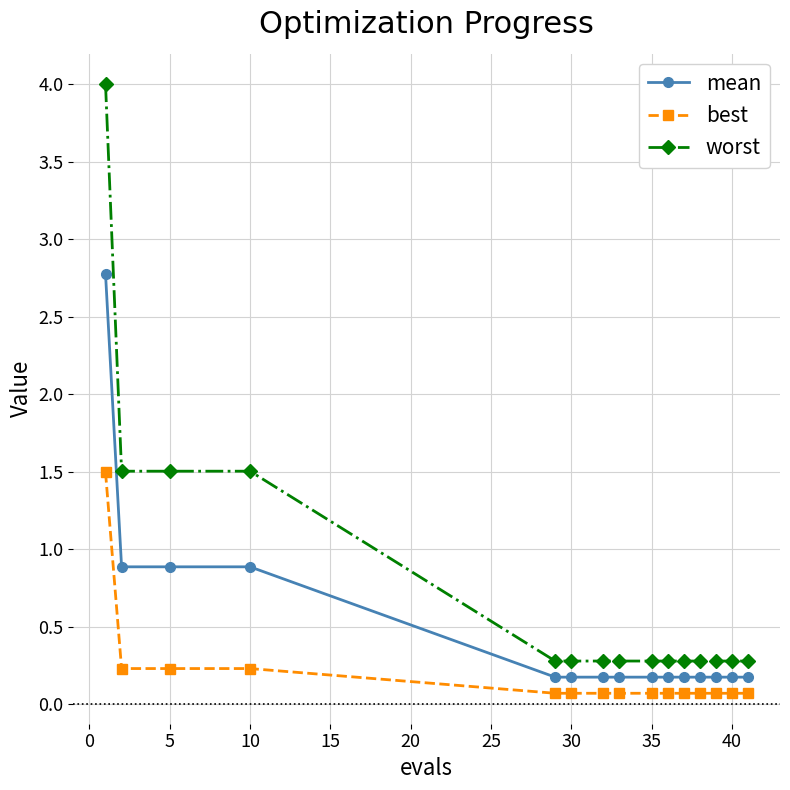

Does the chart have visible grid lines?

Yes